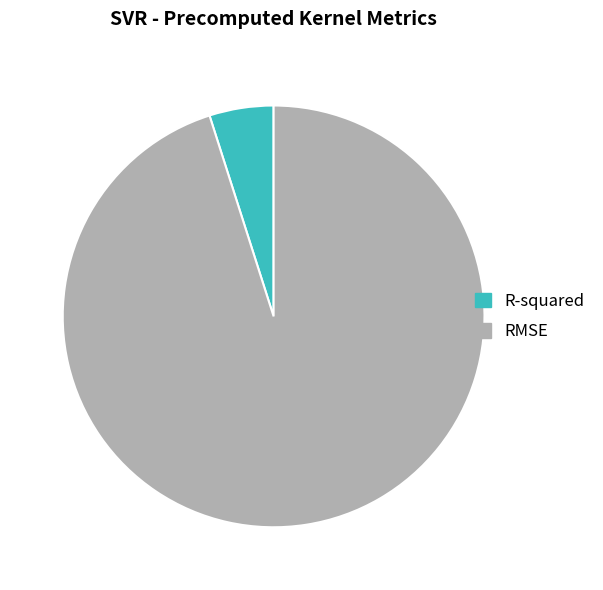

True or false: R-squared accounts for 5% of the total.

True